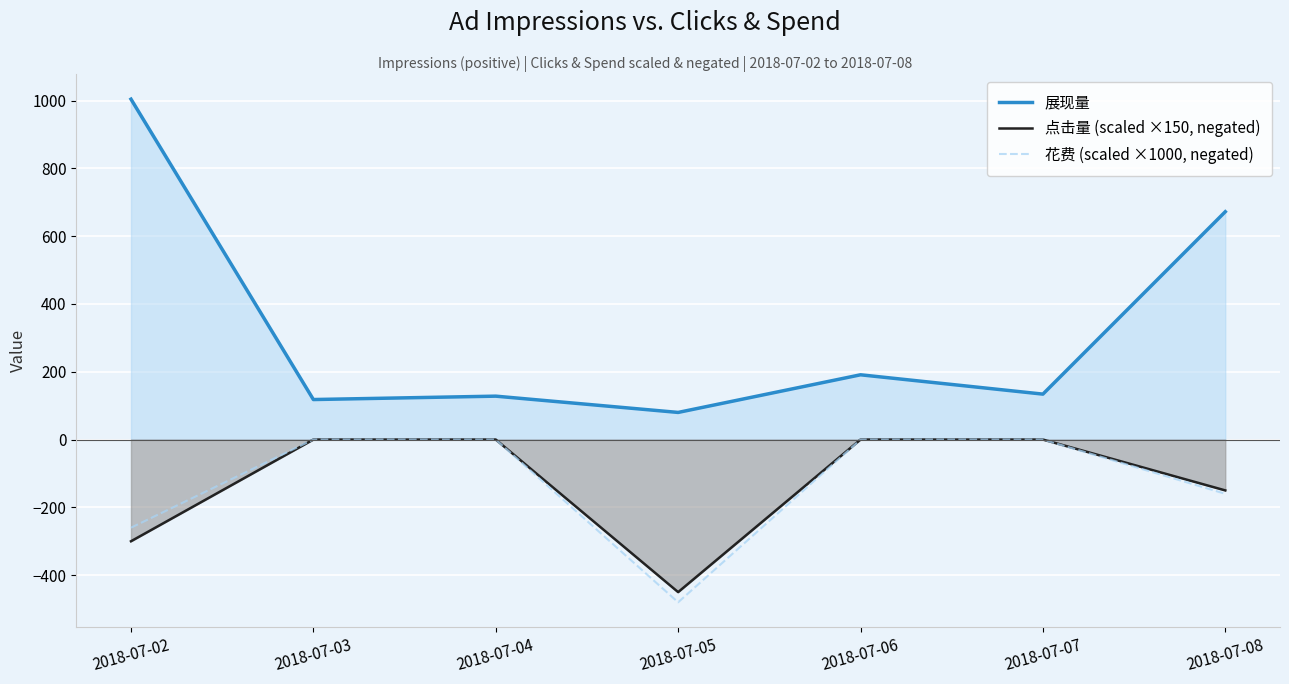

Reading left to right, extract all data points from this chart.

展现量: 1004	118	128	80	191	134	672
点击量 (scaled ×150, negated): -300	0	0	-450	0	0	-150
花费 (scaled ×1000, negated): -260	0	0	-480	0	0	-160